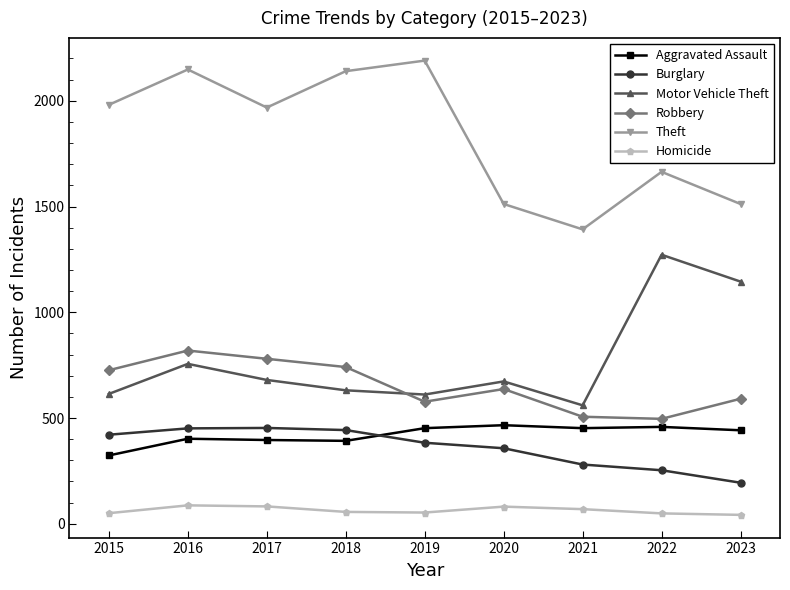

True or false: Homicide and Aggravated Assault cross at least once.

False